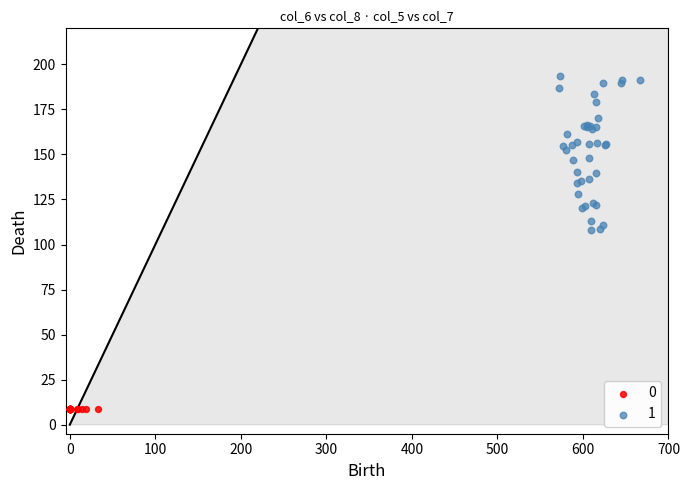

Which series reaches the minimum Y coordinate?

0